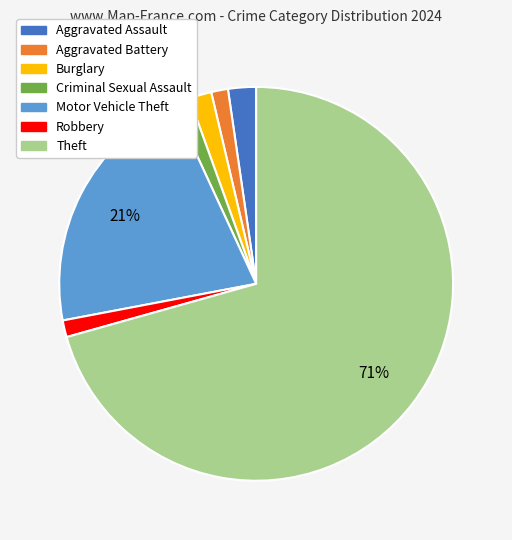

Does Theft account for over 50% of the chart?

Yes